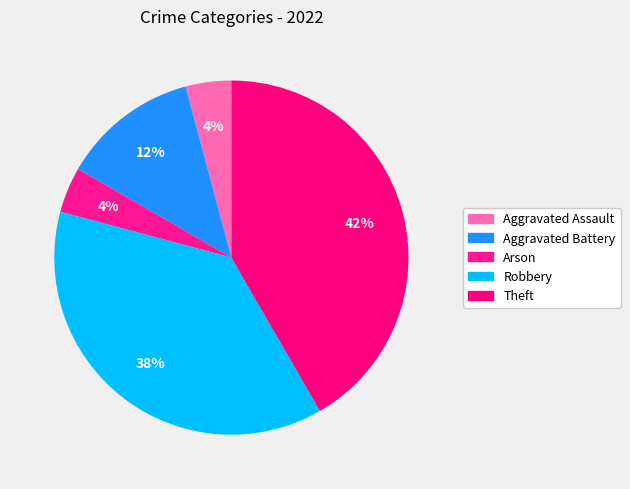

Count the number of slices in the pie.

5